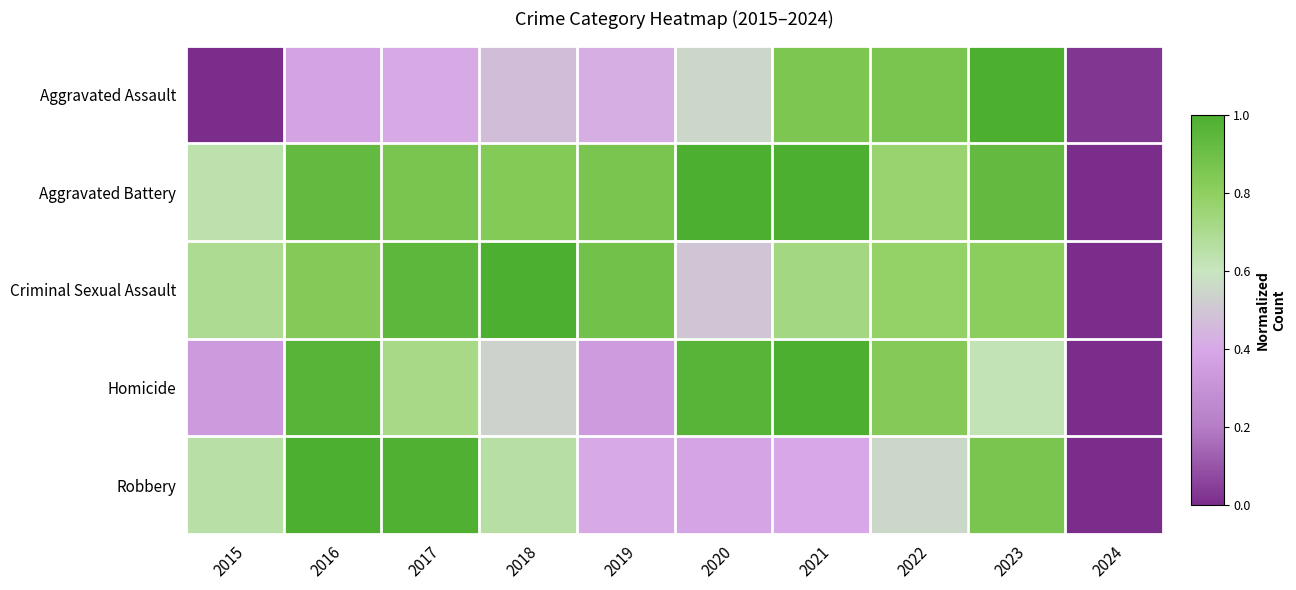

At how many categories does at least one series exceed 0?

10